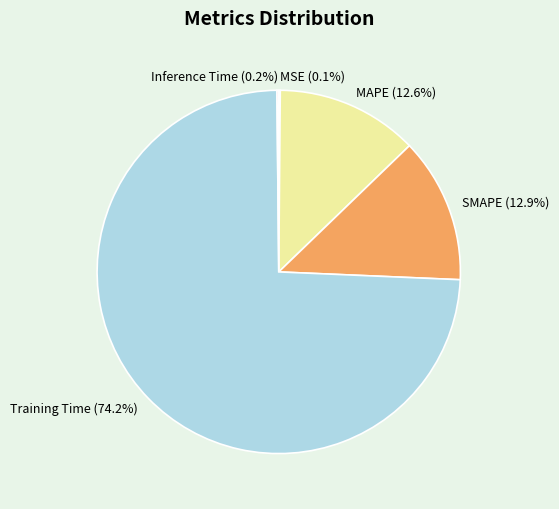

Is it true that MAPE is 1% of the pie?

False